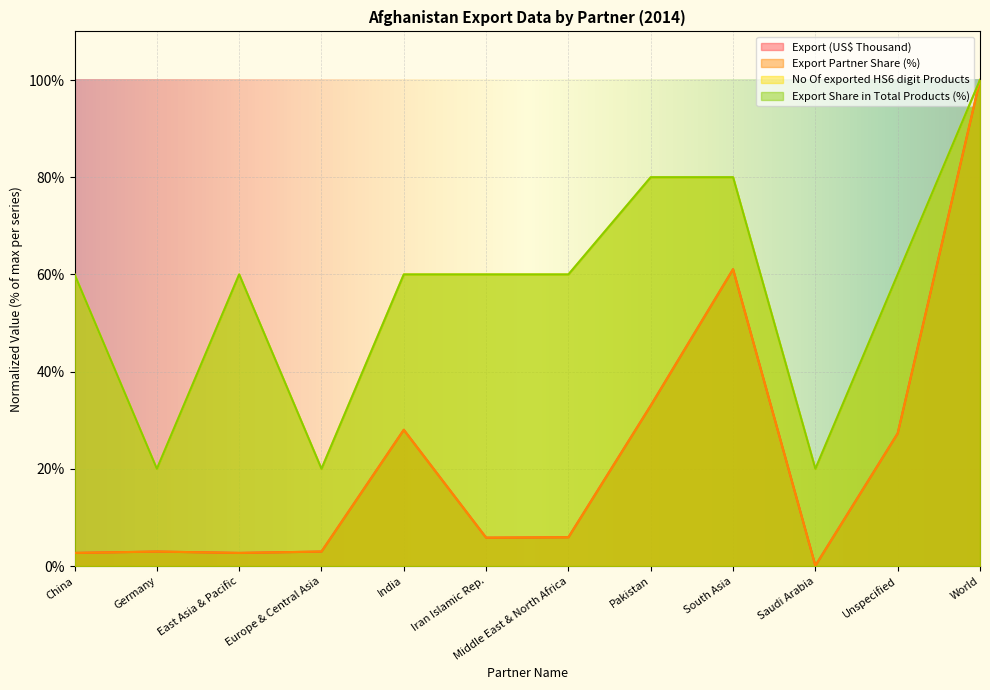

Which has a higher value, Iran Islamic Rep. or Unspecified?

Unspecified